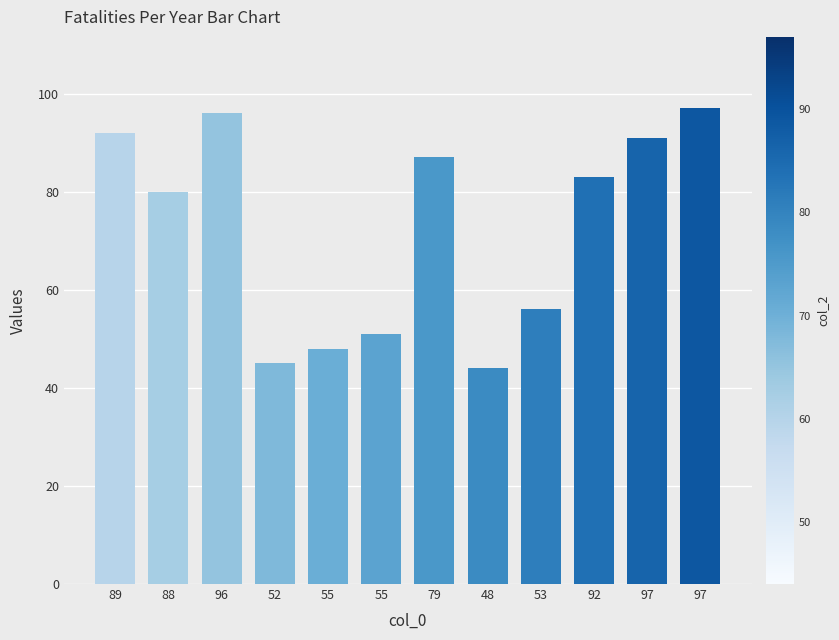

List the labels in order of value, smallest first.

48, 52, 55, 55, 53, 88, 92, 79, 97, 89, 96, 97